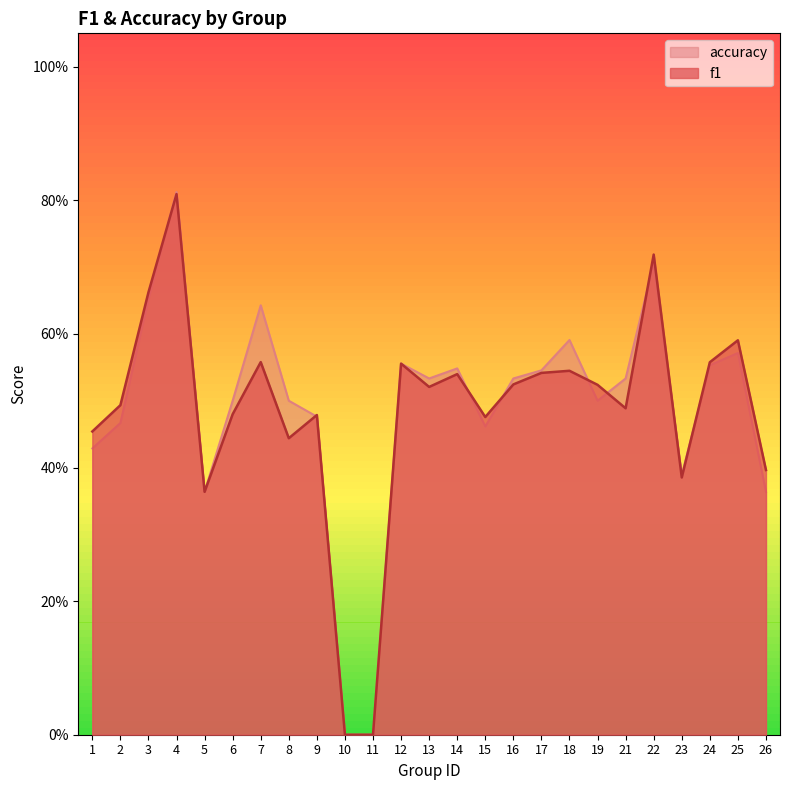

How many series are shown in this chart?

2